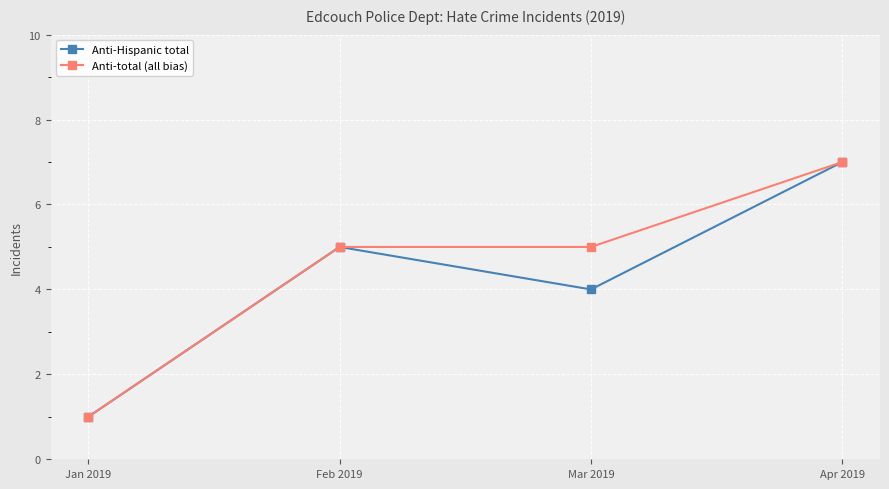

Which category has the highest value in the Anti-total (all bias) series?

Apr 2019